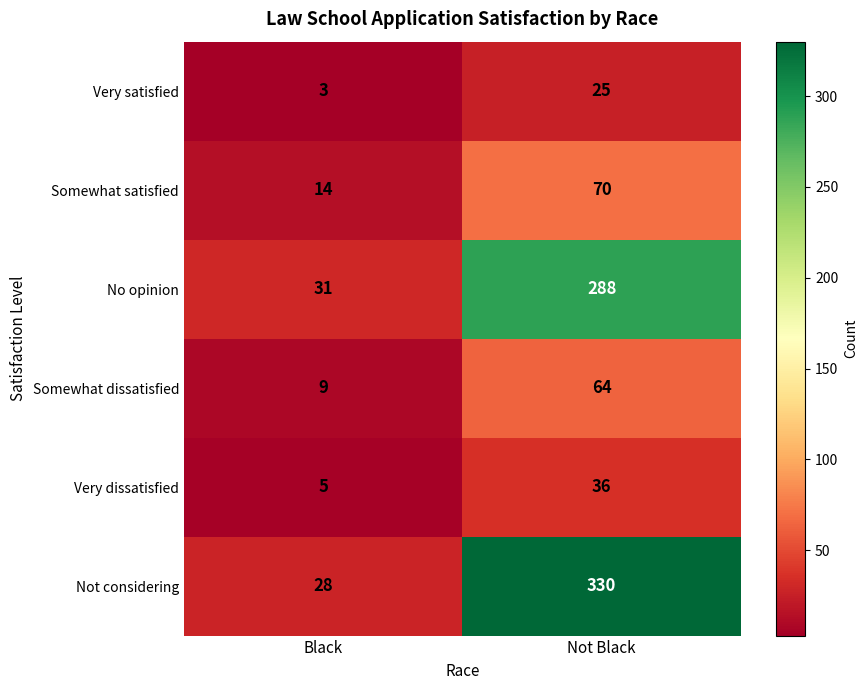

At which category does the chart reach its minimum across all series?

Black